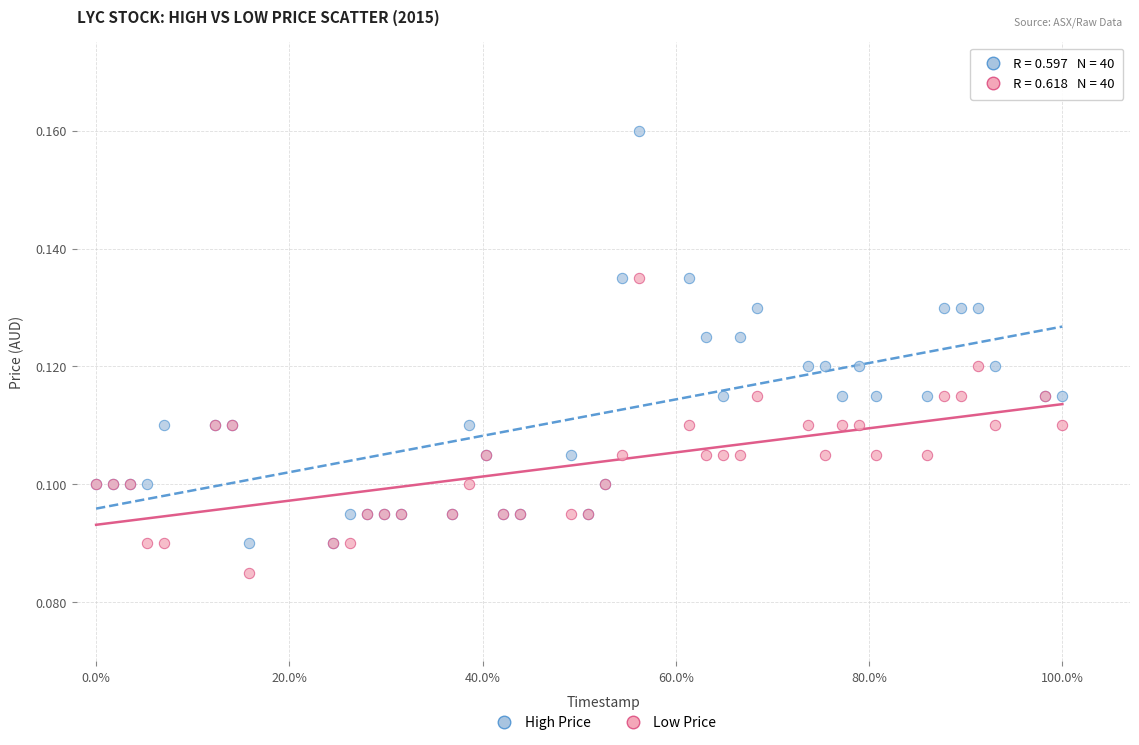

What is the X range (max minus min) for the scatter plot?

1.0